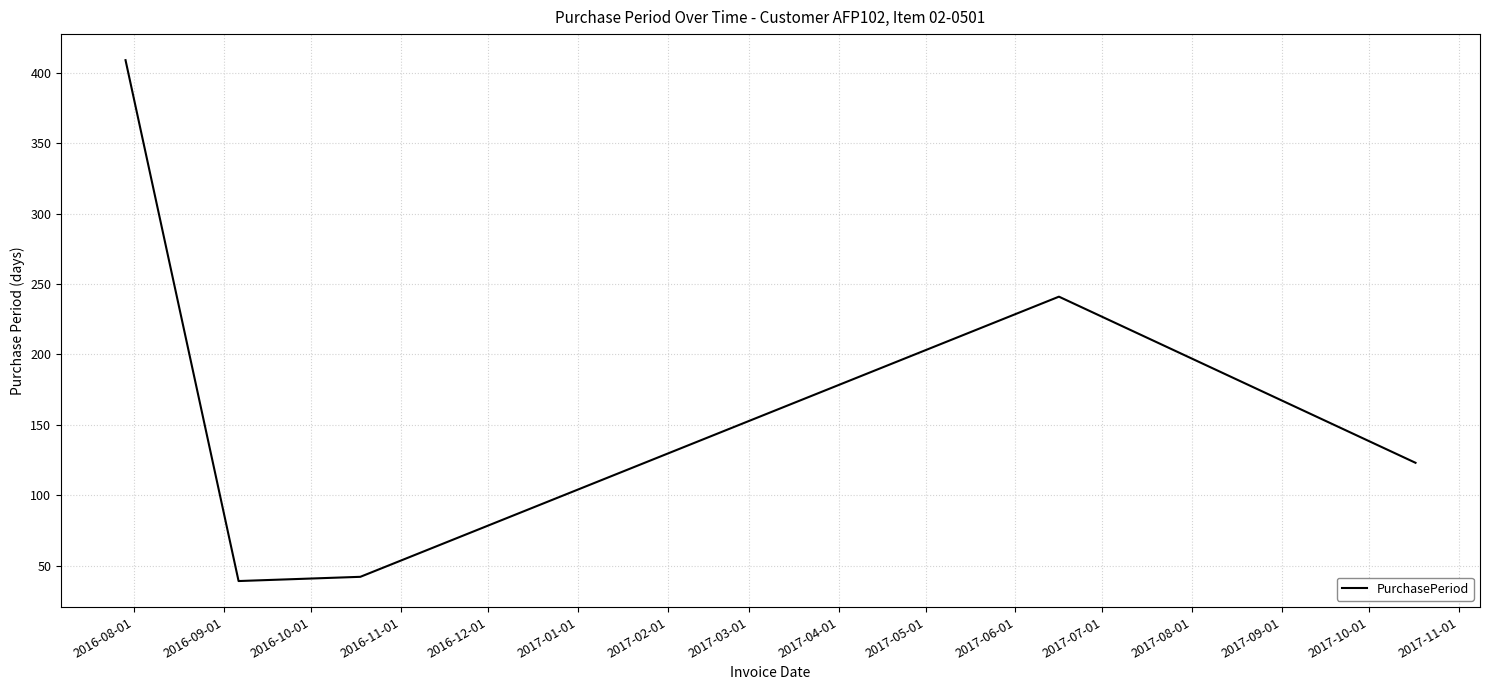

What is the greatest value displayed?

409